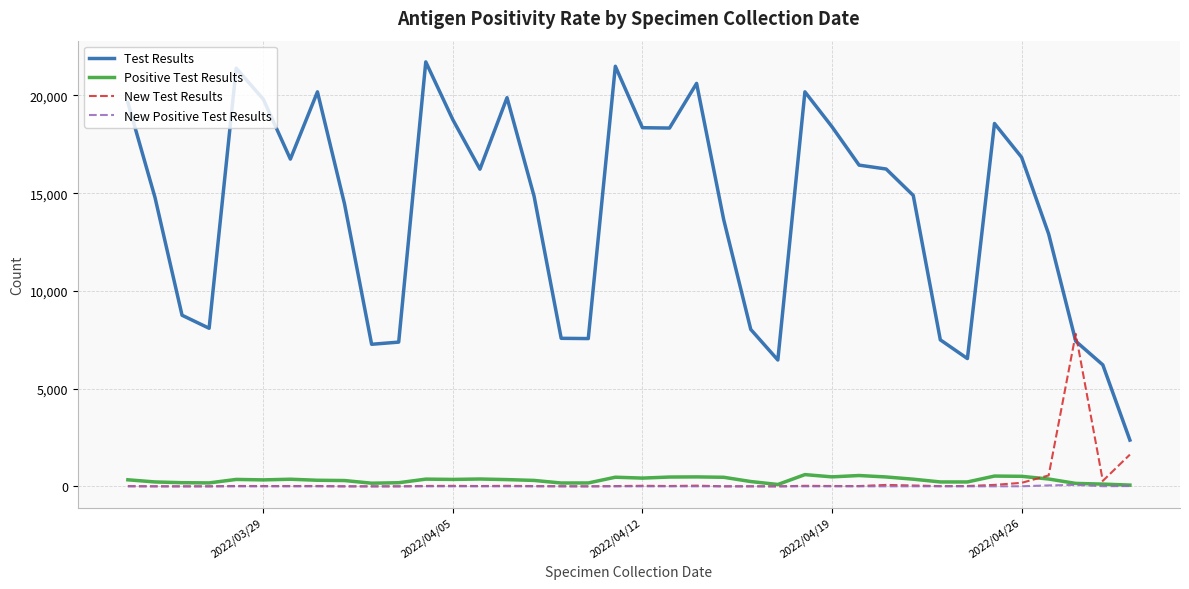

Is this an area chart (filled region under the line)?

No